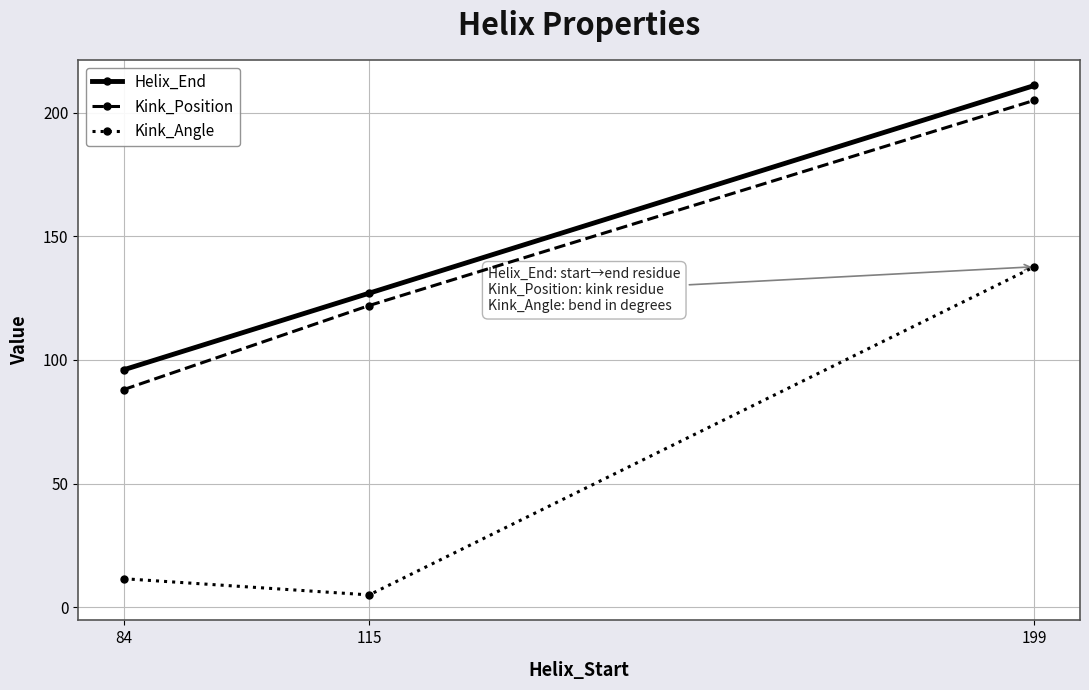

Which series has the largest total across all categories?

Helix_End